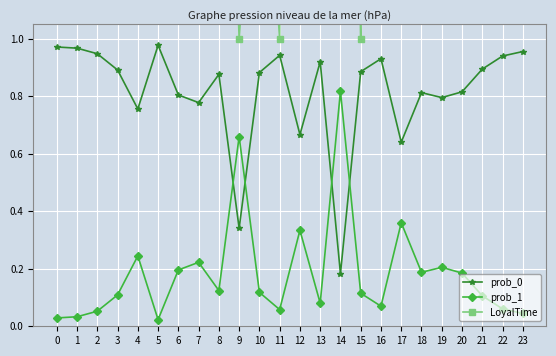

What are all the series names shown in the legend?

prob_0, prob_1, LoyalTime